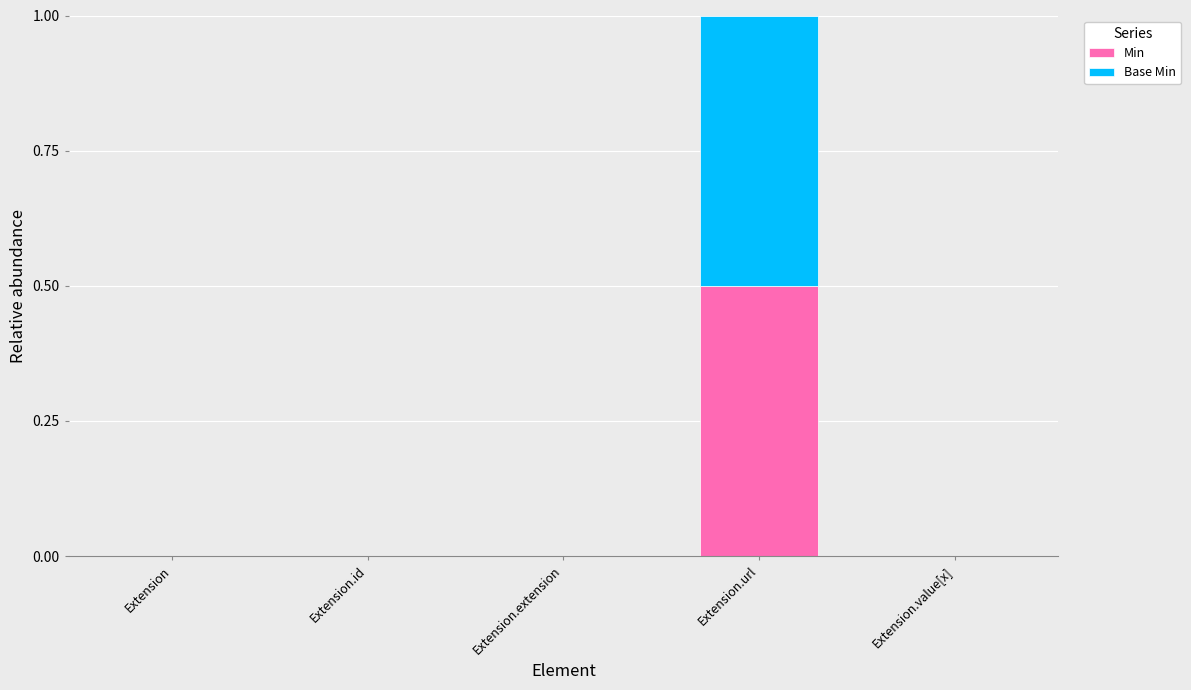

What is the maximum value for Min?

0.5